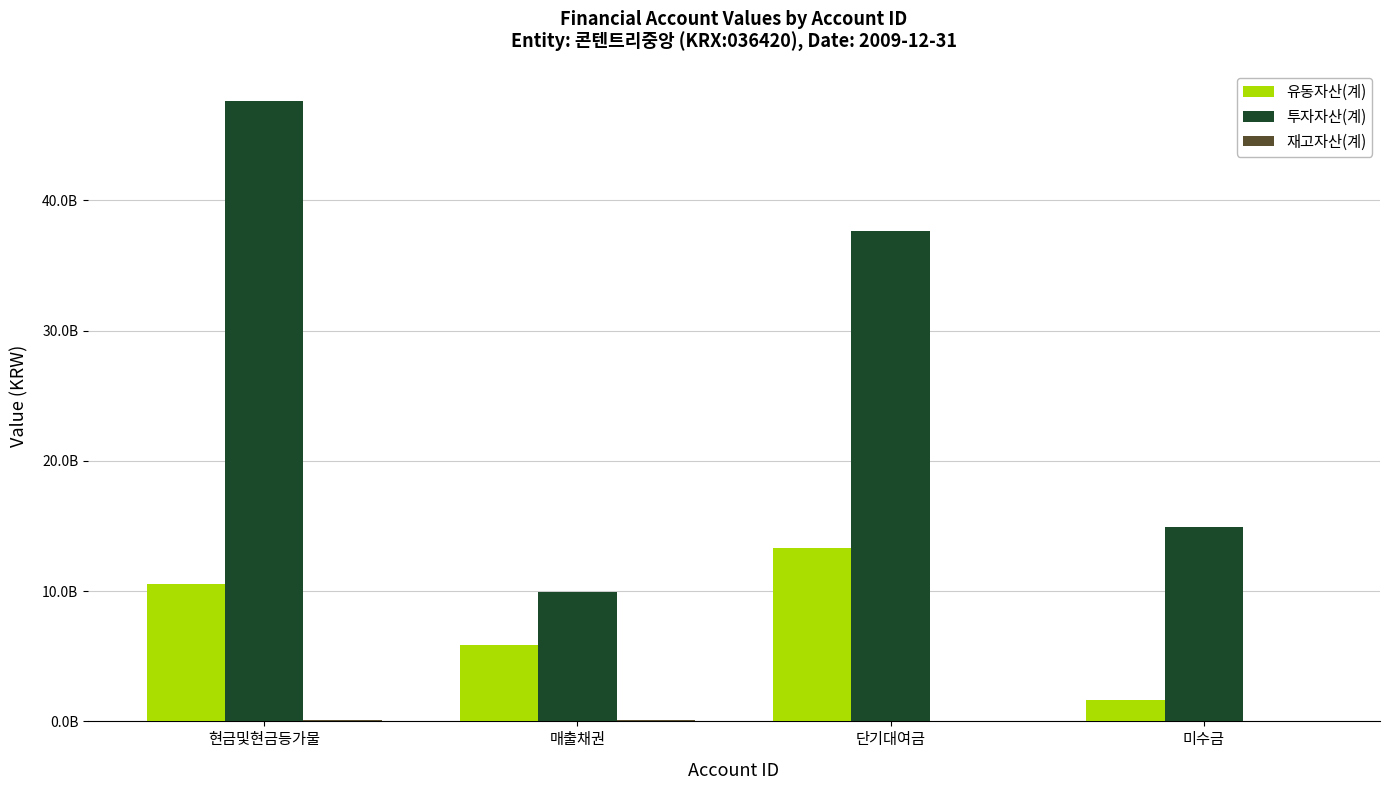

What is the total value across all series at 단기대여금?

50925828000